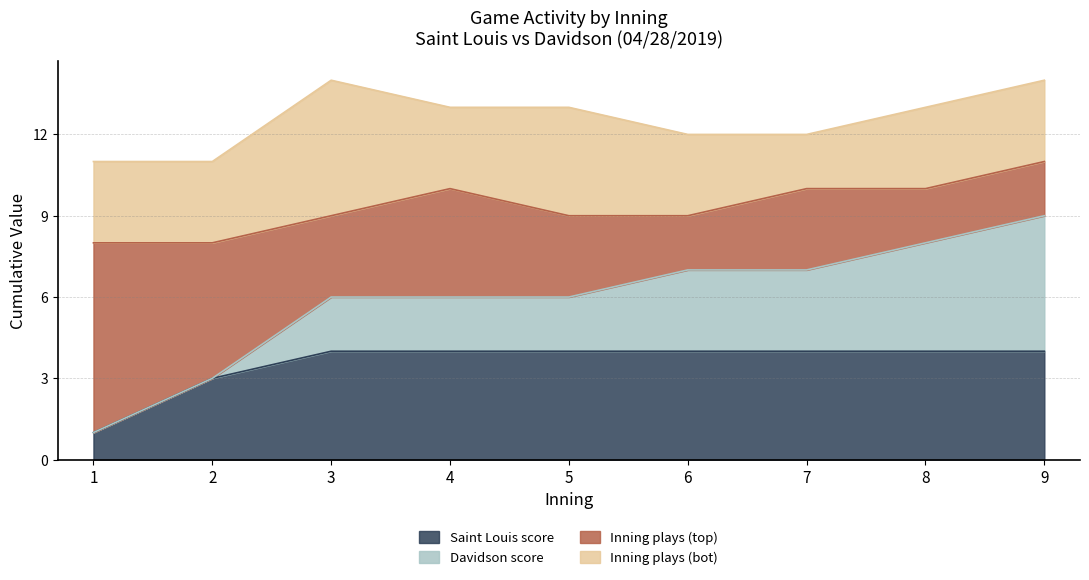

How many lines are shown in the chart?

4